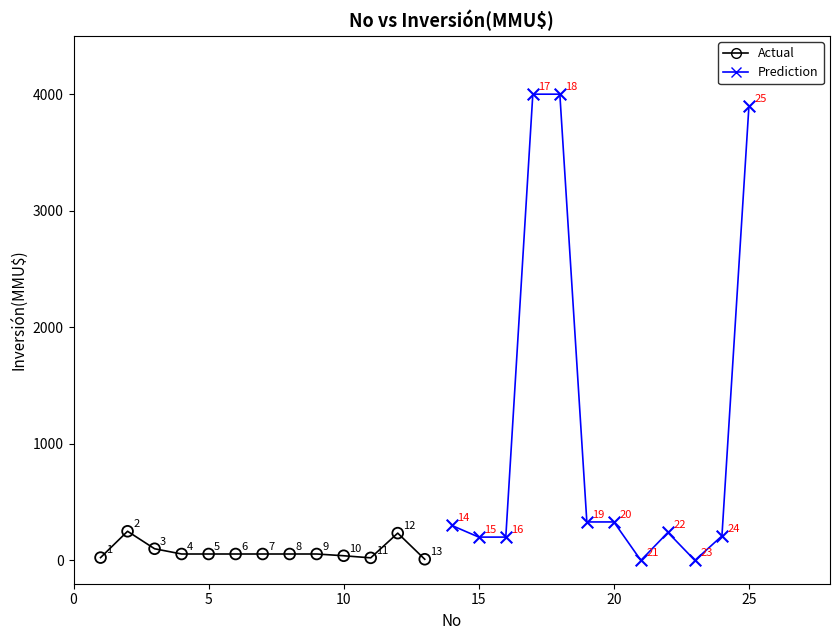

Which series reaches the maximum Y coordinate?

Prediction